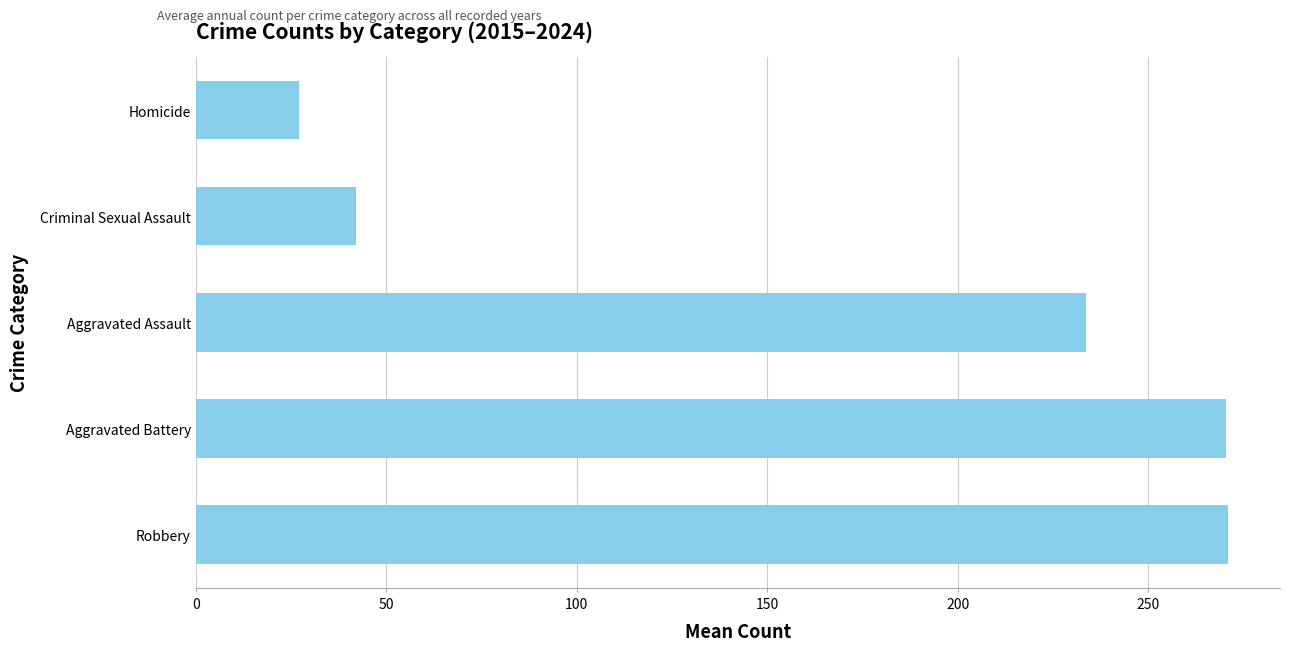

How many bars are there in total?

5